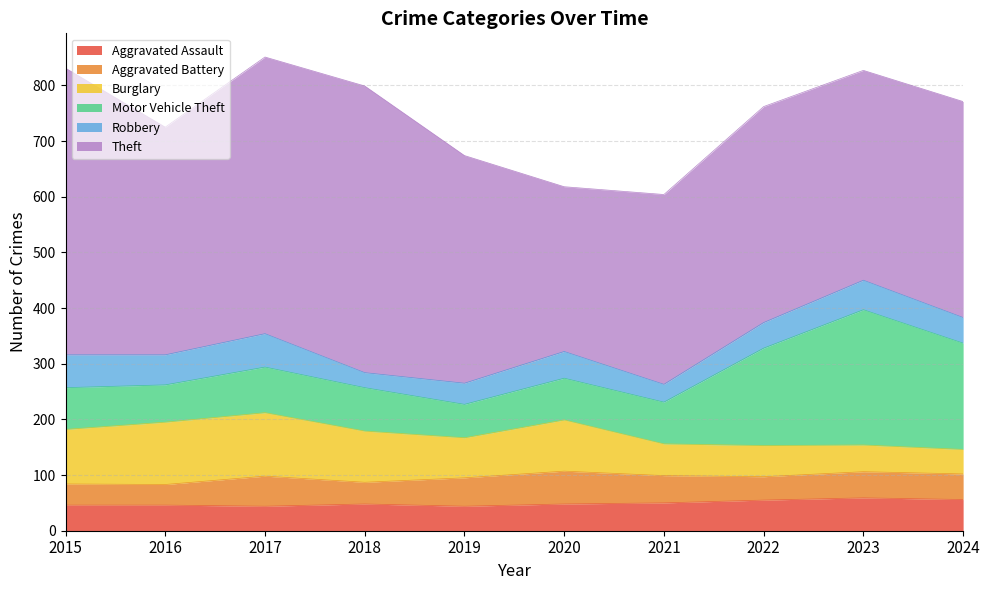

What value does the Burglary series have at 2020, to the nearest 10?

90